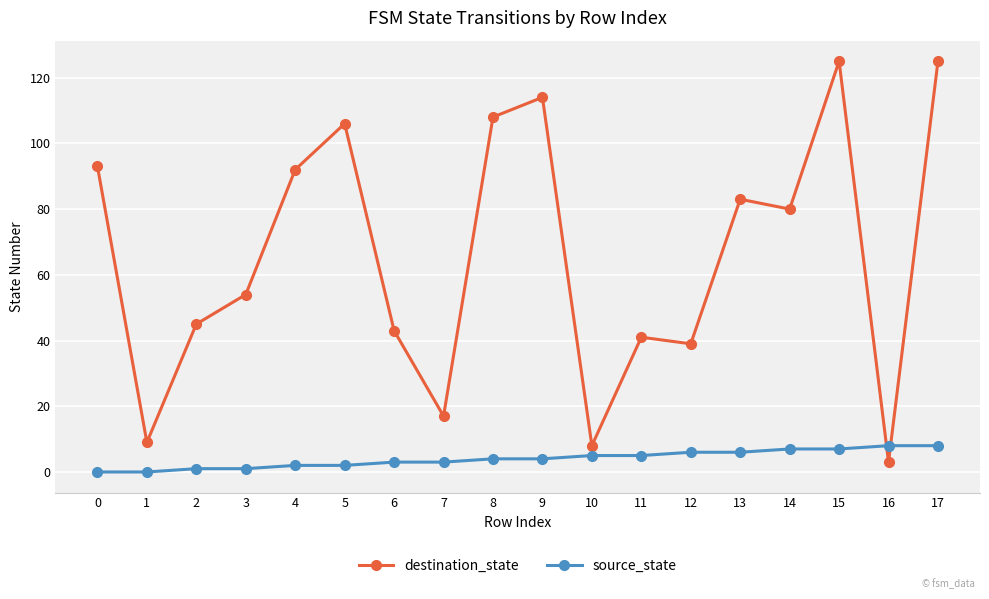

Which series has the widest spread of values?

destination_state